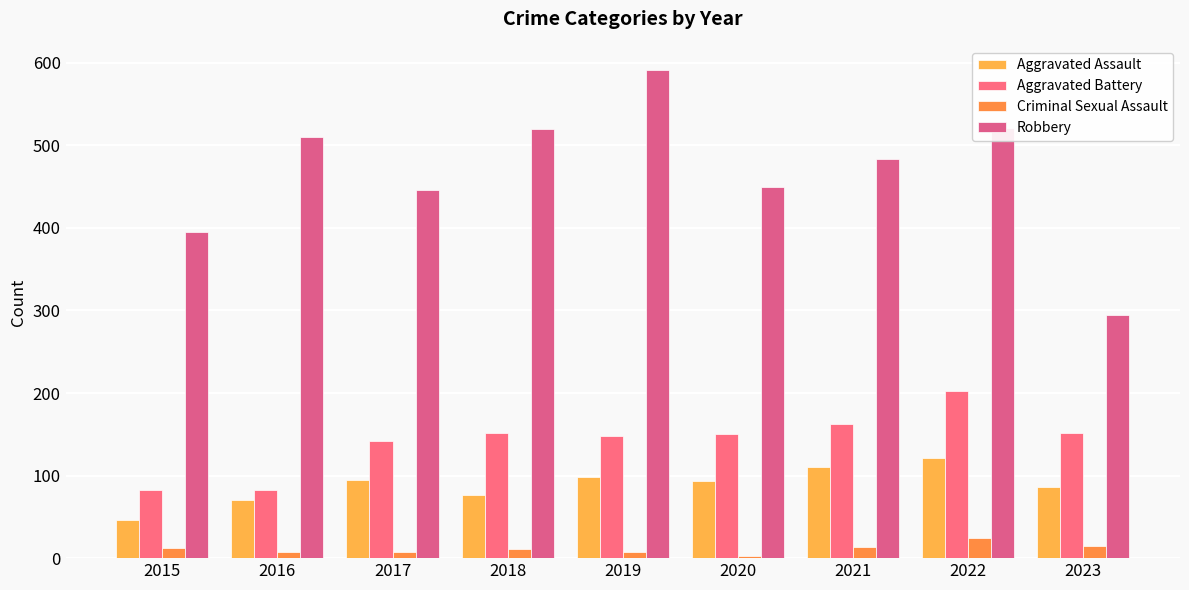

At how many categories does at least one series exceed 54?

9